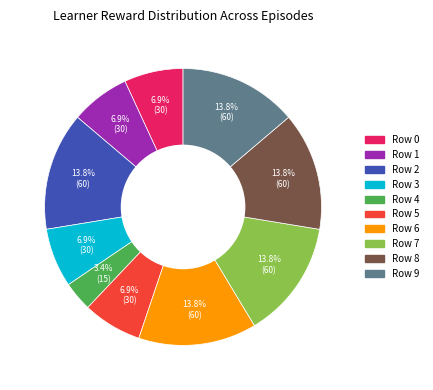

What portion of the pie excludes Row 8?

86.2%